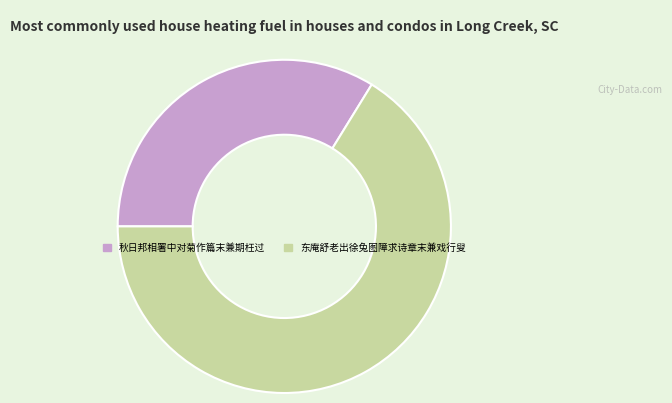

Approximately how many times larger is the value at 秋日邦相署中对菊作篇末兼期枉过 compared to 东庵舒老出徐兔图障求诗章末兼戏行叟?

0.5